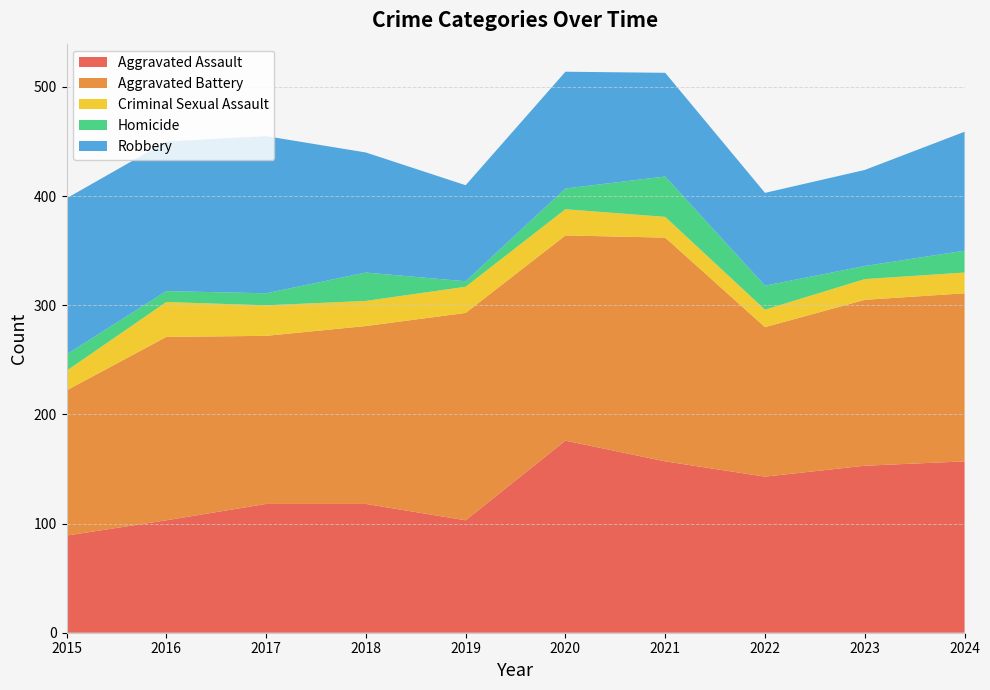

Reading left to right, transcribe all the data shown in this chart.

Aggravated Assault: 2015=89	2016=103	2017=118	2018=118	2019=103	2020=176	2021=157	2022=143	2023=153	2024=157
Aggravated Battery: 2015=133	2016=168	2017=154	2018=163	2019=190	2020=188	2021=205	2022=137	2023=152	2024=154
Criminal Sexual Assault: 2015=18	2016=32	2017=28	2018=23	2019=24	2020=24	2021=19	2022=16	2023=19	2024=19
Homicide: 2015=15	2016=10	2017=11	2018=26	2019=5	2020=19	2021=37	2022=22	2023=12	2024=20
Robbery: 2015=143	2016=137	2017=144	2018=110	2019=88	2020=107	2021=95	2022=85	2023=88	2024=109